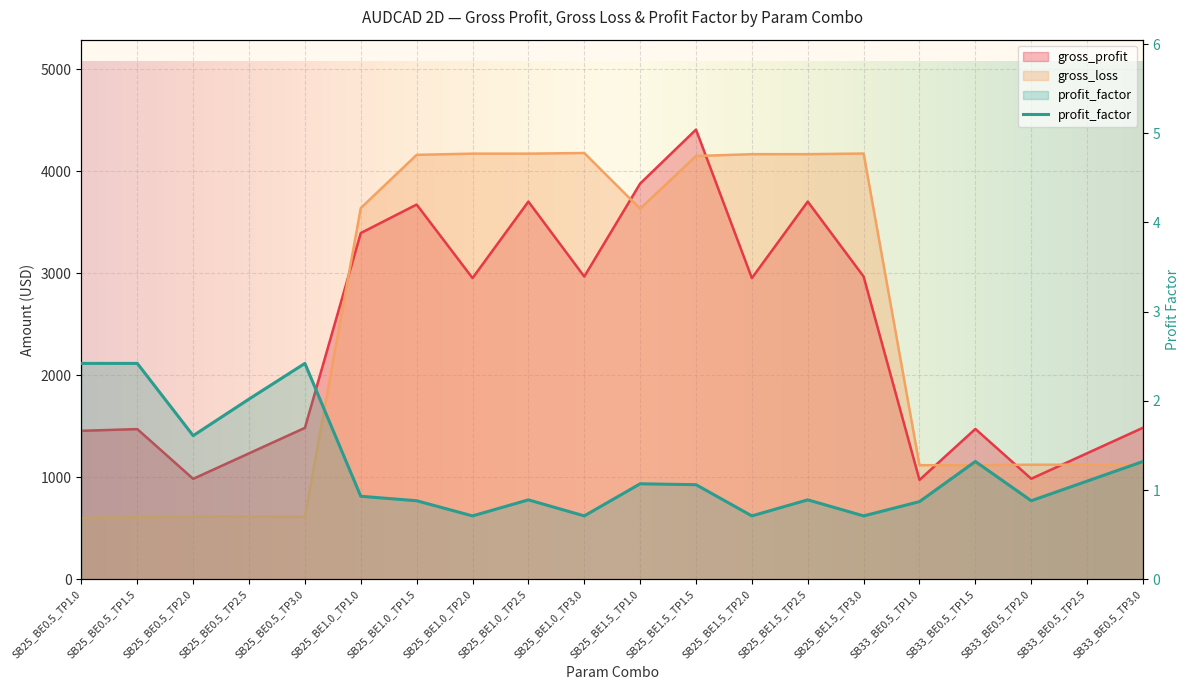

What is the difference between the maximum and minimum values in the gross_loss series?

3579.0